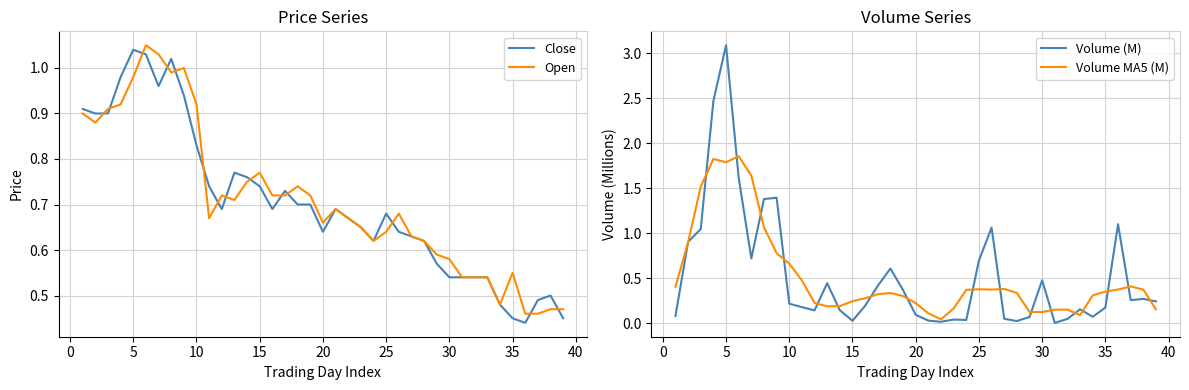

How many lines are shown in the chart?

4